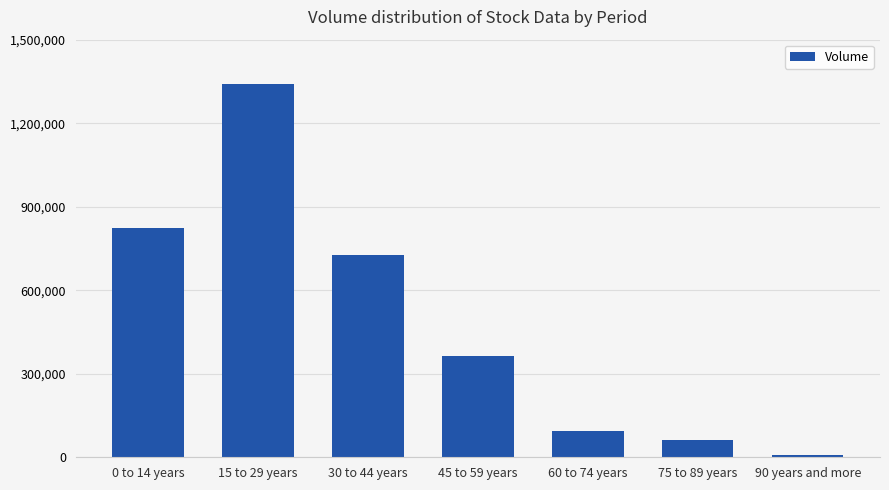

Rank the categories by value from lowest to highest.

90 years and more, 75 to 89 years, 60 to 74 years, 45 to 59 years, 30 to 44 years, 0 to 14 years, 15 to 29 years